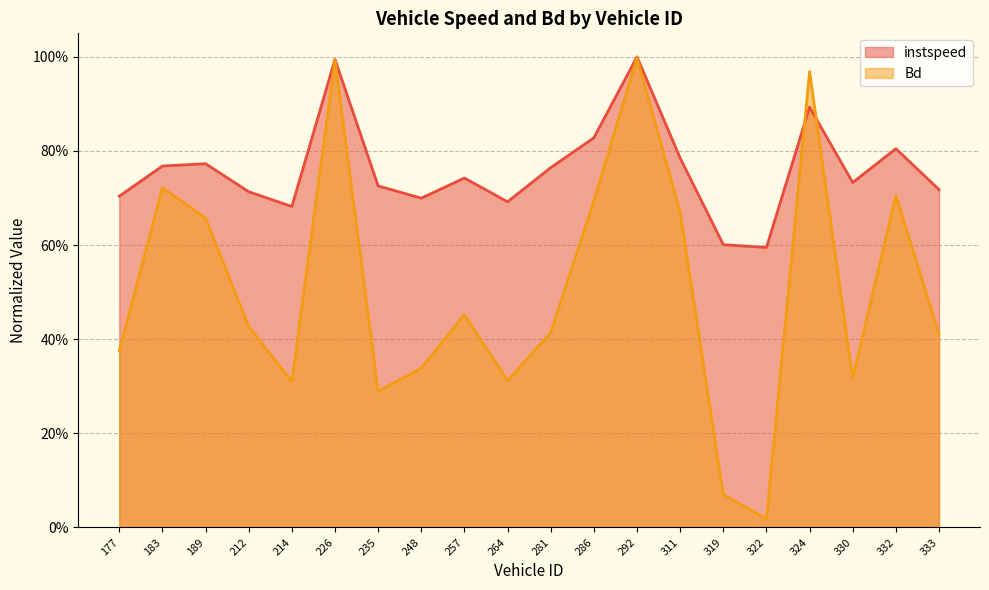

True or false: Bd has a value of 0.1 at 248.

False